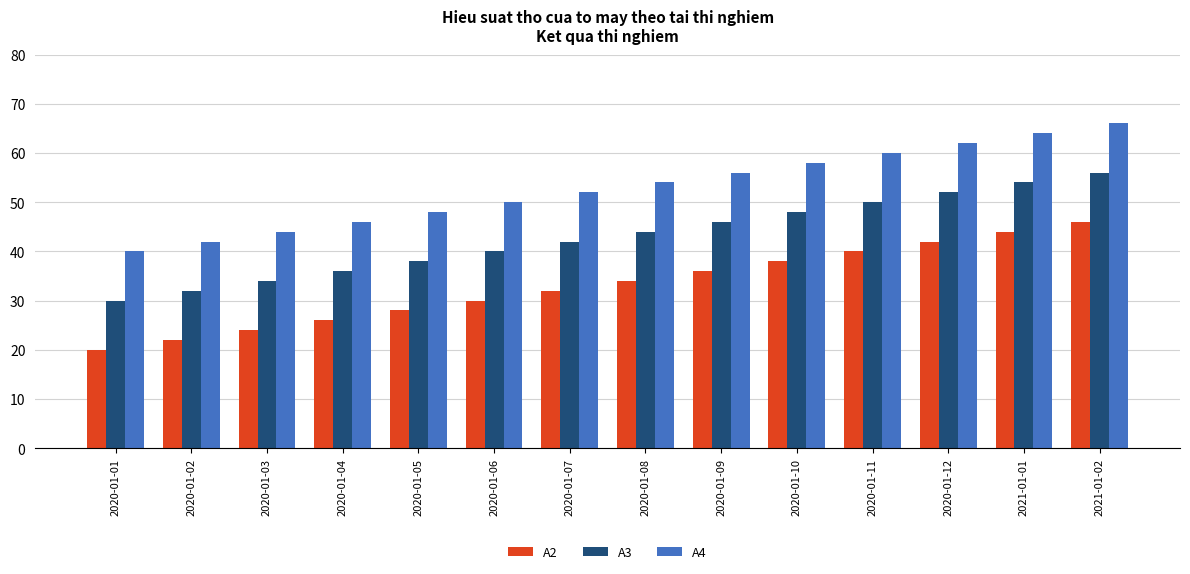

At which category is the sum across all series the highest?

2021-01-02